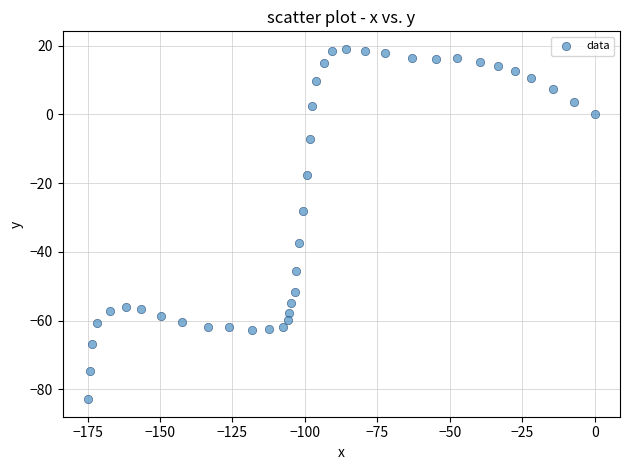

What Y value in the scatter plot is closest to -31?

-28.1